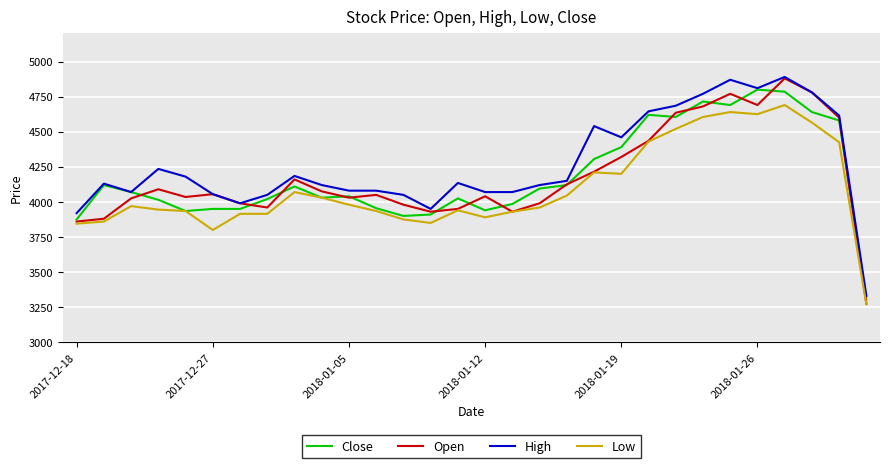

What is the average value of the Open series?

4181